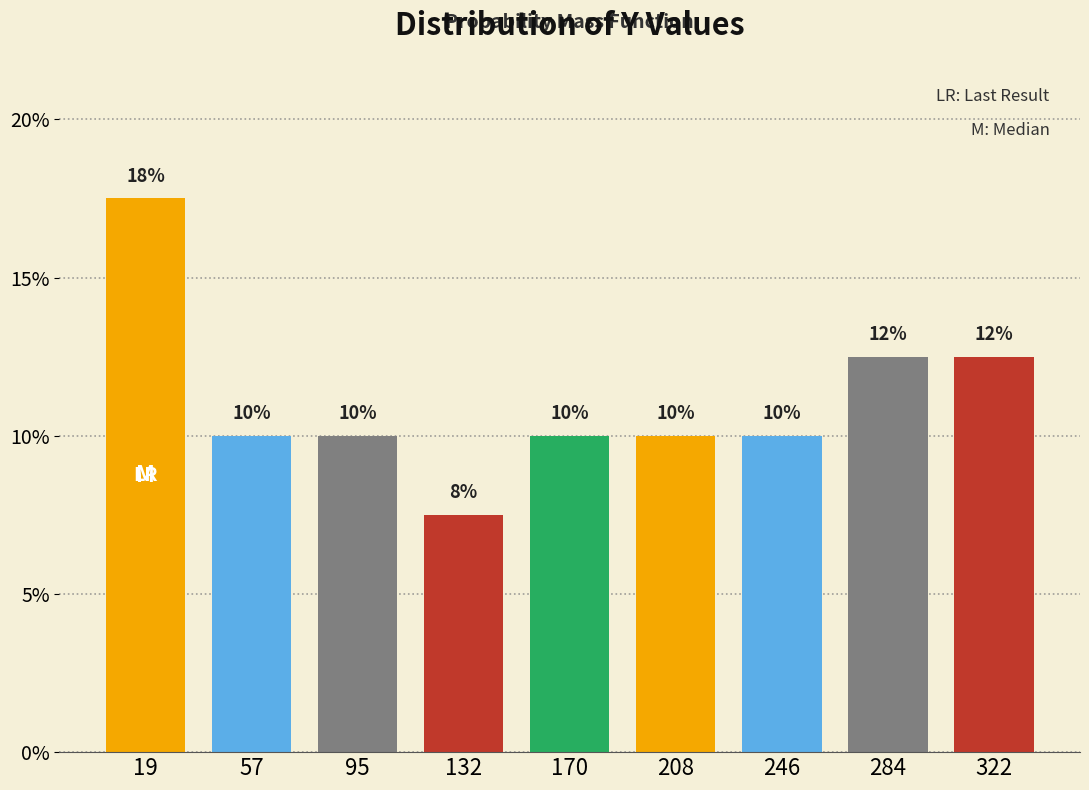

Between 19 and 170, which is larger?

19